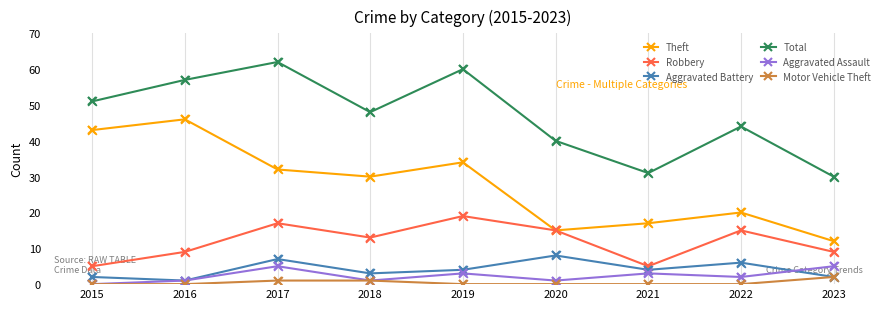

What is the total value across all series at 2016?

114